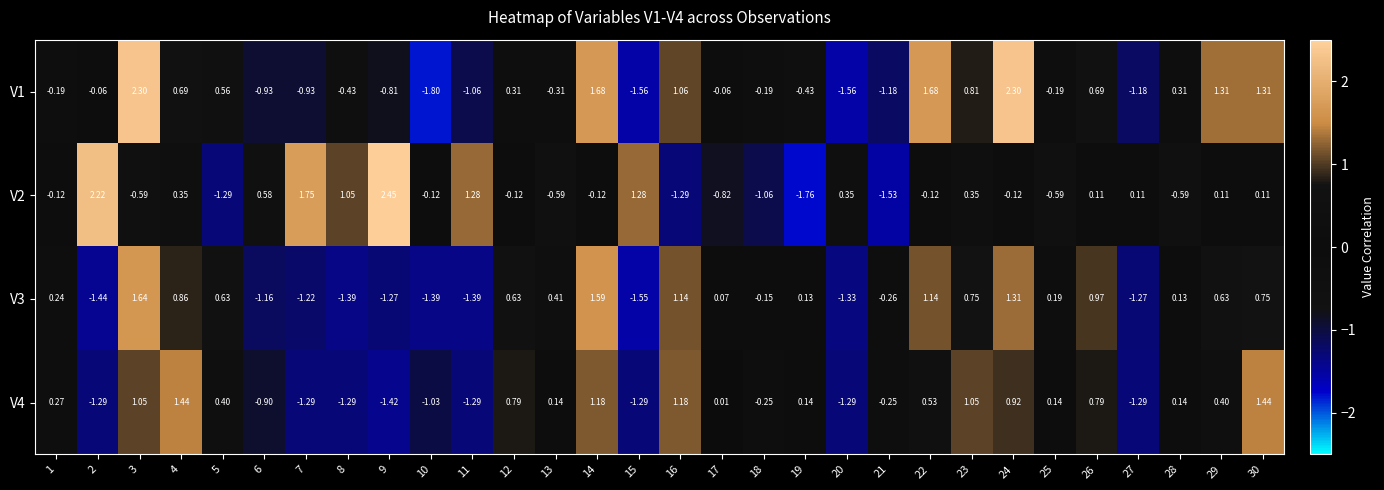

At how many categories does at least one series exceed 1?

15